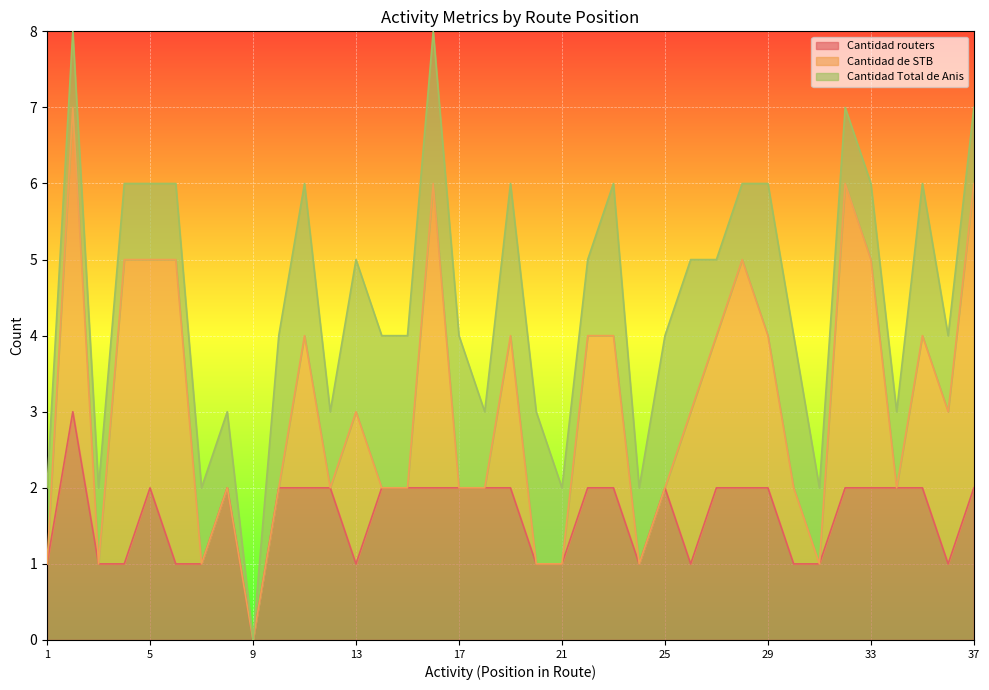

The Cantidad routers series shows 4 at 29. True or false?

False